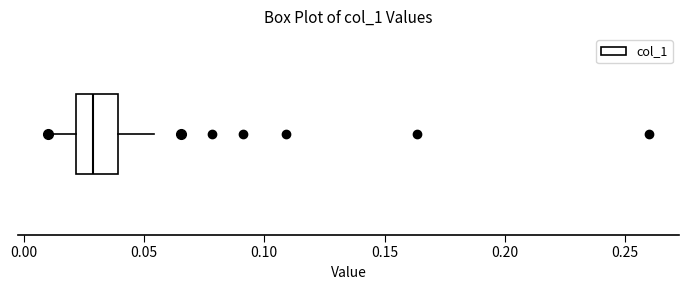

Where is the left edge of the box on the x-axis? The values are not printed on the chart, so give them approximately, as read against the axis.

0.020